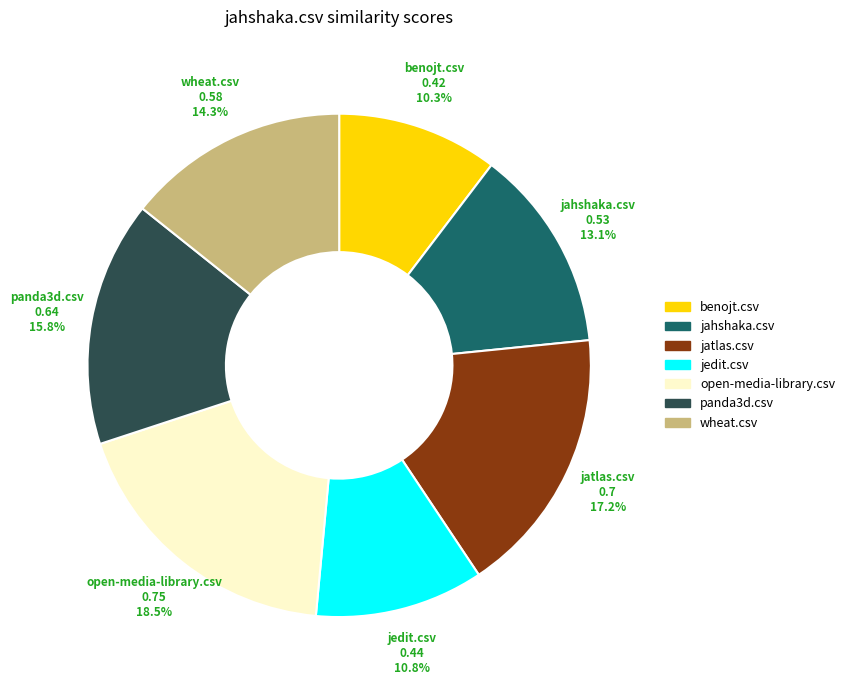

Is jedit.csv the majority of the pie?

No